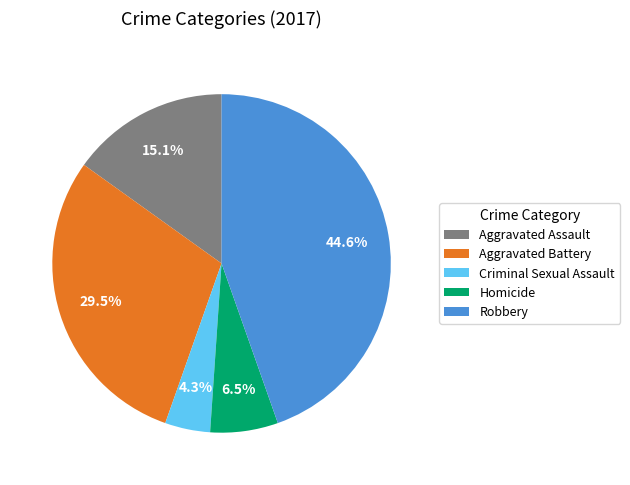

True or false: Aggravated Assault accounts for 9% of the total.

False